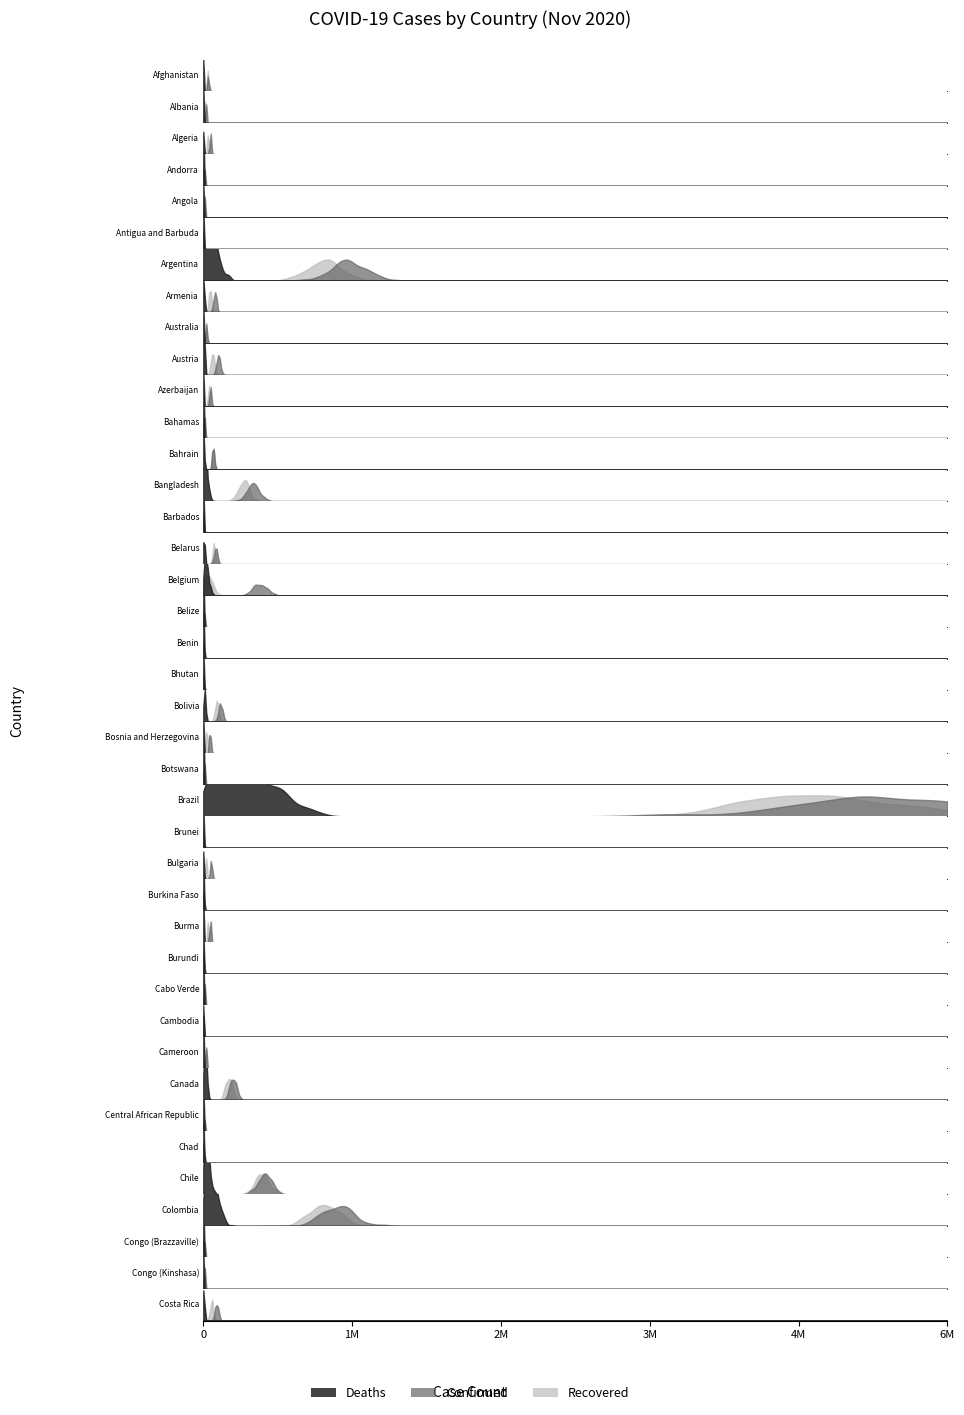

Is it true that Recovered equals 9921 at Belgium?

False